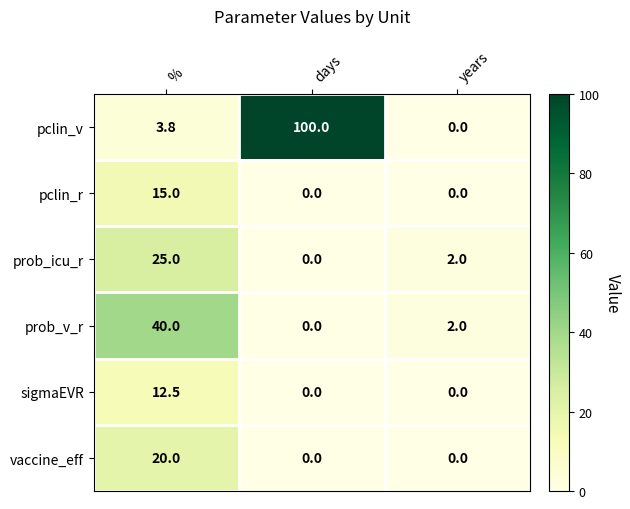

What is the total value across all series at years?

4.0